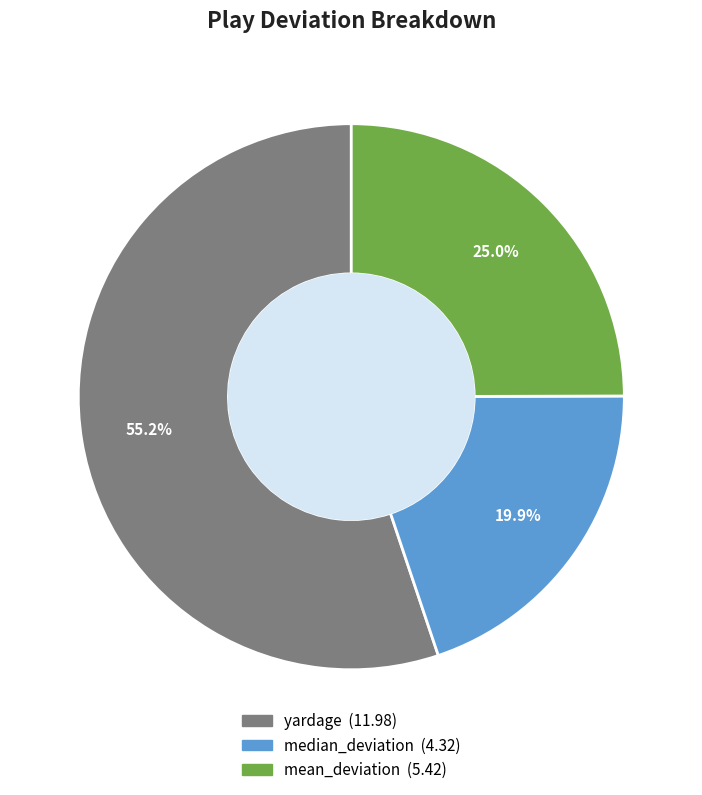

True or false: yardage accounts for 55% of the total.

True